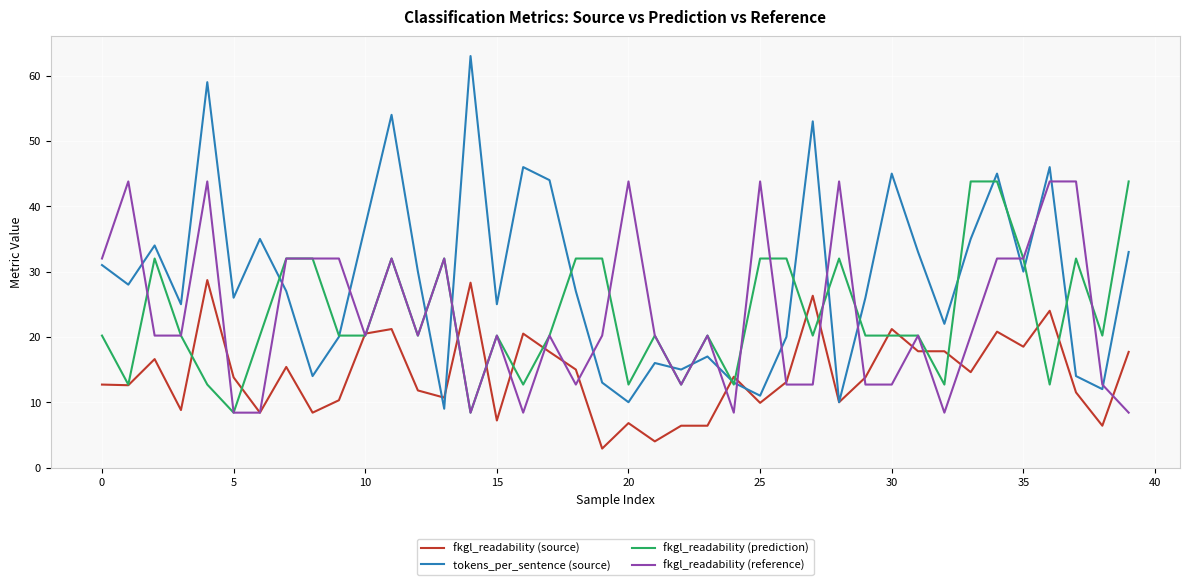

What is the maximum value for tokens_per_sentence (source)?

63.0